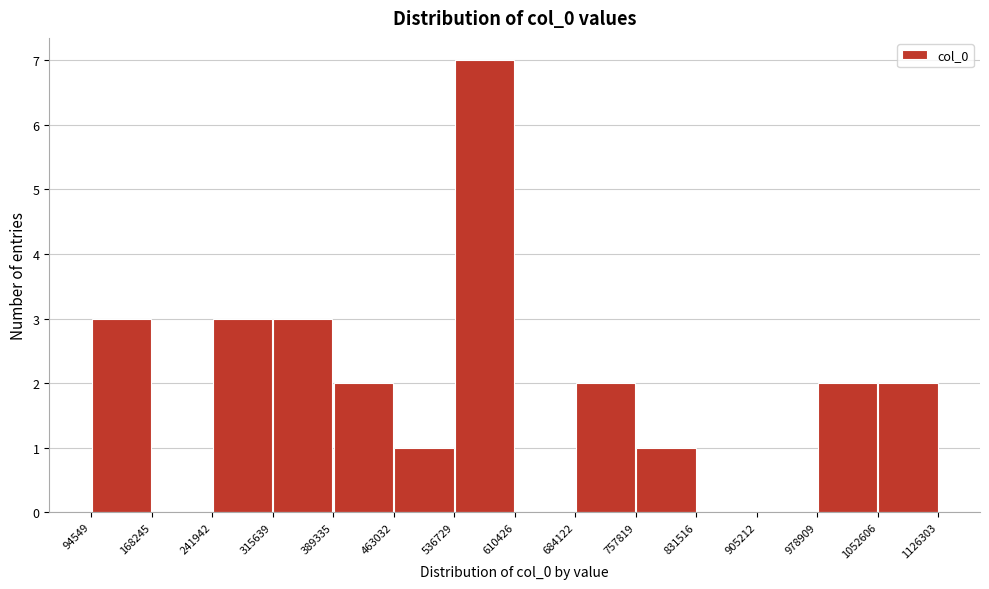

Reading left to right, transcribe this chart: for each bar, give the range it covers on the x-axis and its height. The values are not printed on the chart, so give them approximately, as read against the axis.

94549 to 168245: 3
168245 to 241942: 0
241942 to 315639: 3
315639 to 389335: 3
389335 to 463032: 2
463032 to 536729: 1
536729 to 610426: 7
610426 to 684122: 0
684122 to 757819: 2
757819 to 831516: 1
831516 to 905212: 0
905212 to 978909: 0
978909 to 1052606: 2
1052606 to 1126303: 2